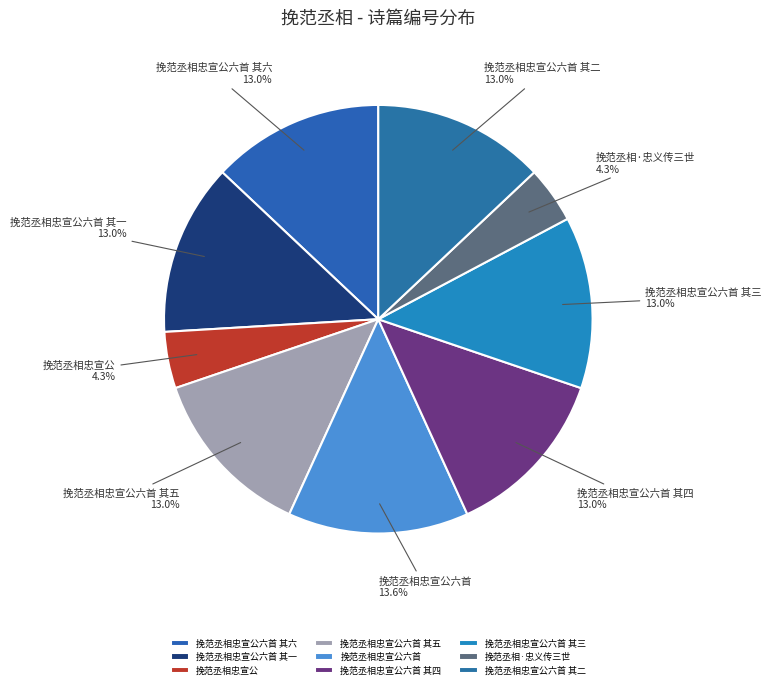

How many segments does this pie chart have?

9